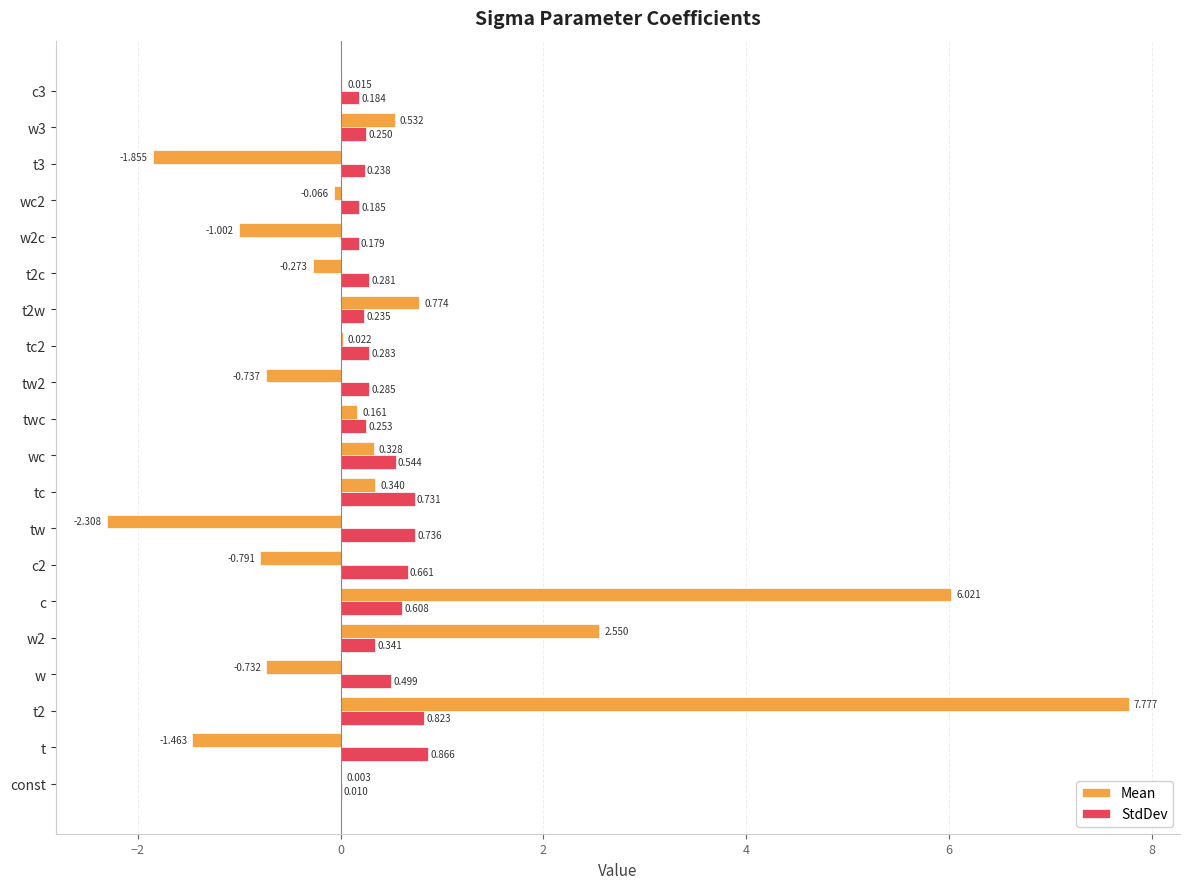

What are all the series names shown in the legend?

Mean, StdDev